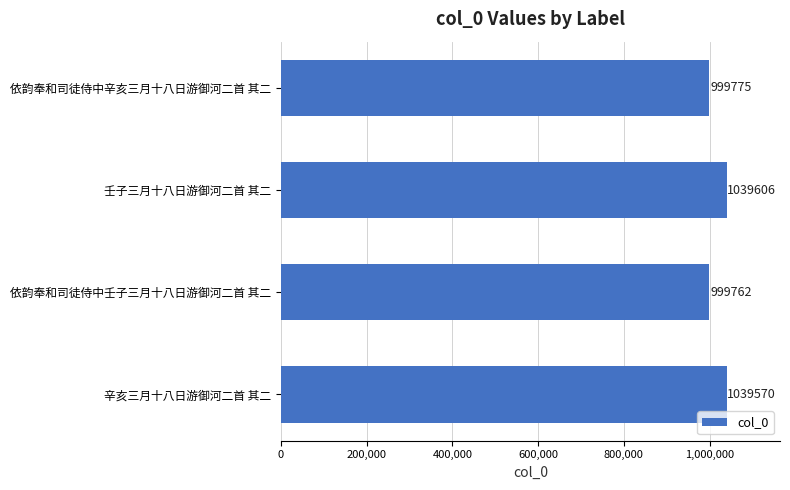

Reading top to bottom, transcribe all the data shown in this chart.

依韵奉和司徒侍中辛亥三月十八日游御河二首 其二=999775	壬子三月十八日游御河二首 其二=1039606	依韵奉和司徒侍中壬子三月十八日游御河二首 其二=999762	辛亥三月十八日游御河二首 其二=1039570